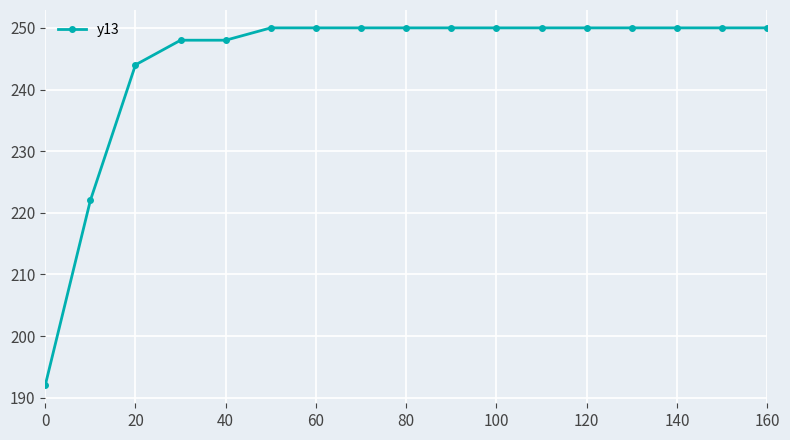

What is the sum of all values?

4154